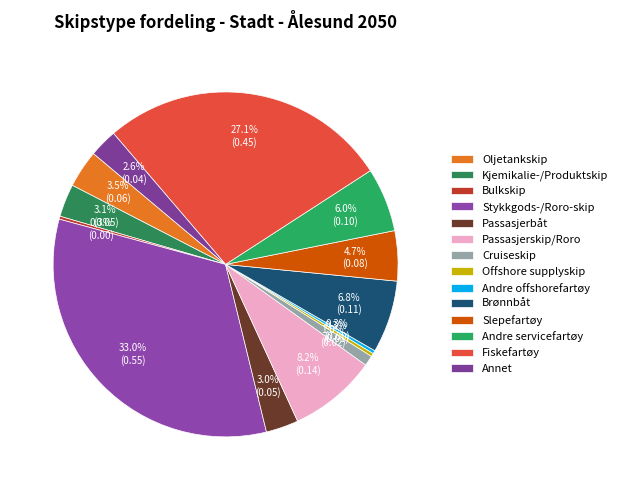

Is there a majority slice in this chart?

No